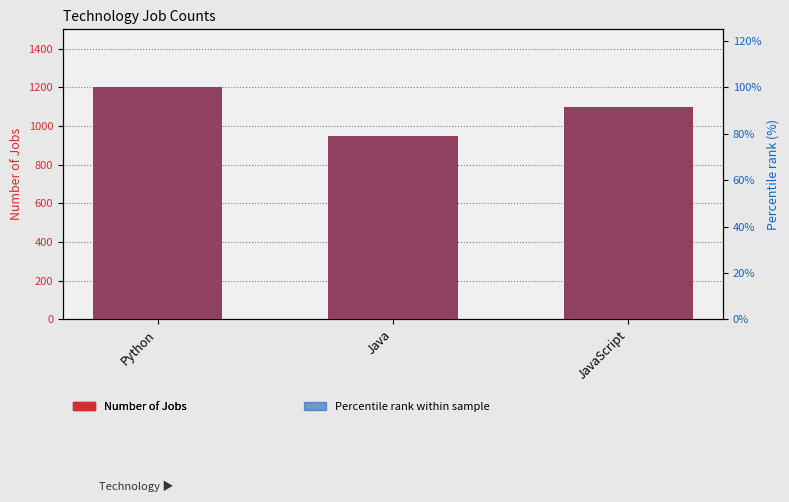

What is the maximum value shown in the chart?

1200.0